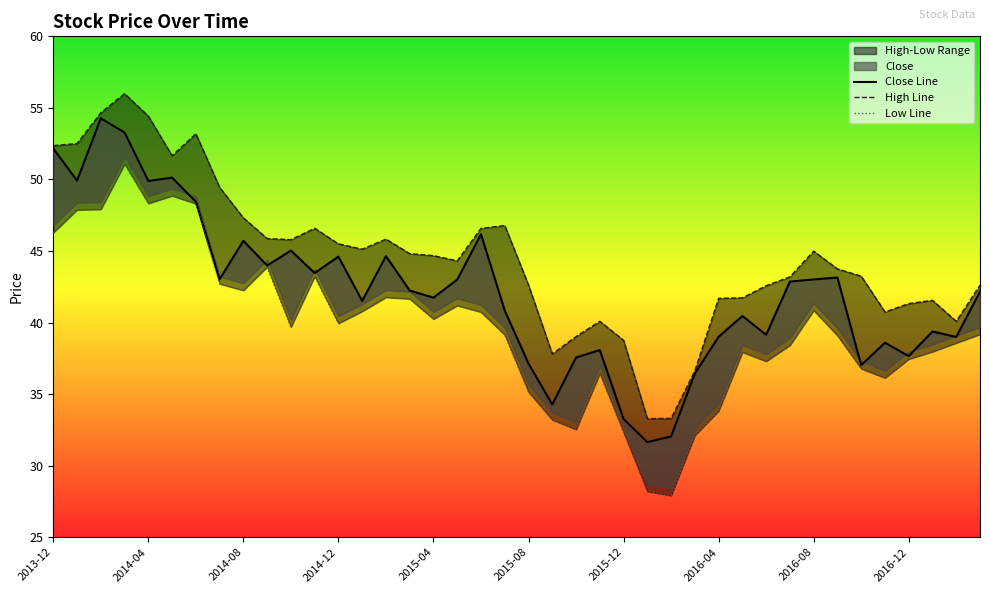

What is the spread (max minus min) of values at 2015-12?

6.4